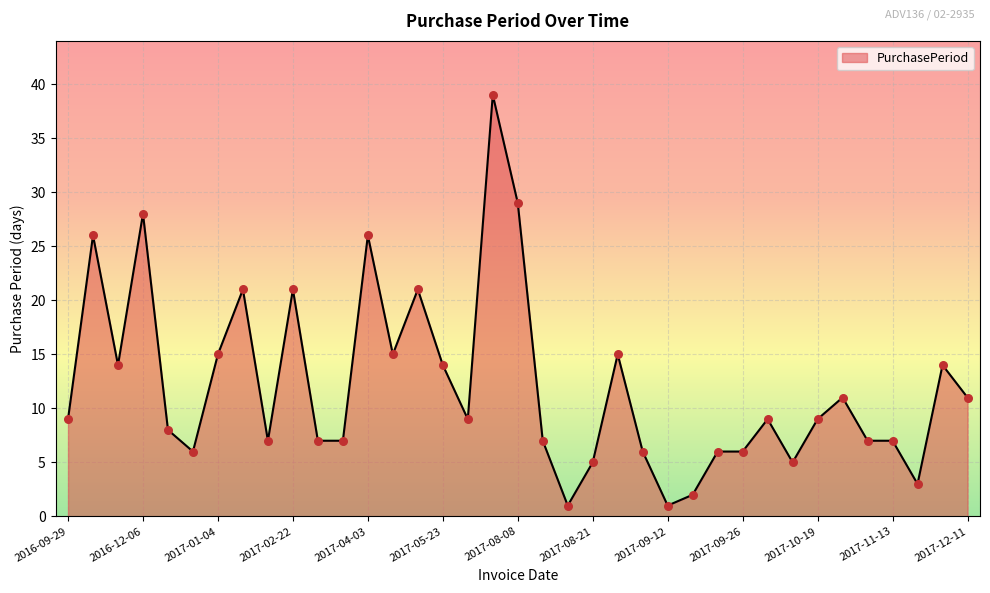

What is the difference between the maximum and minimum values?

38